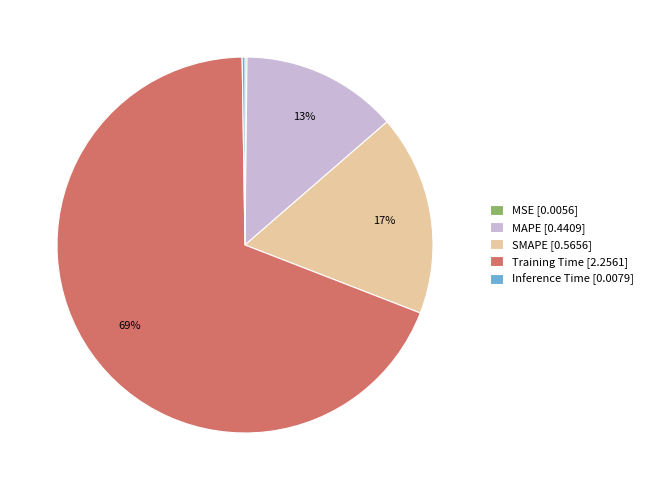

Combined, do SMAPE and MAPE account for over 50%?

No